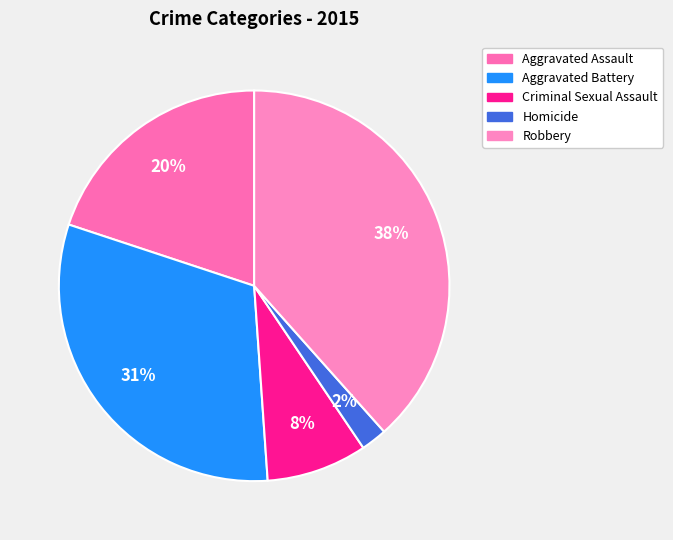

True or false: Homicide accounts for 10% of the total.

False